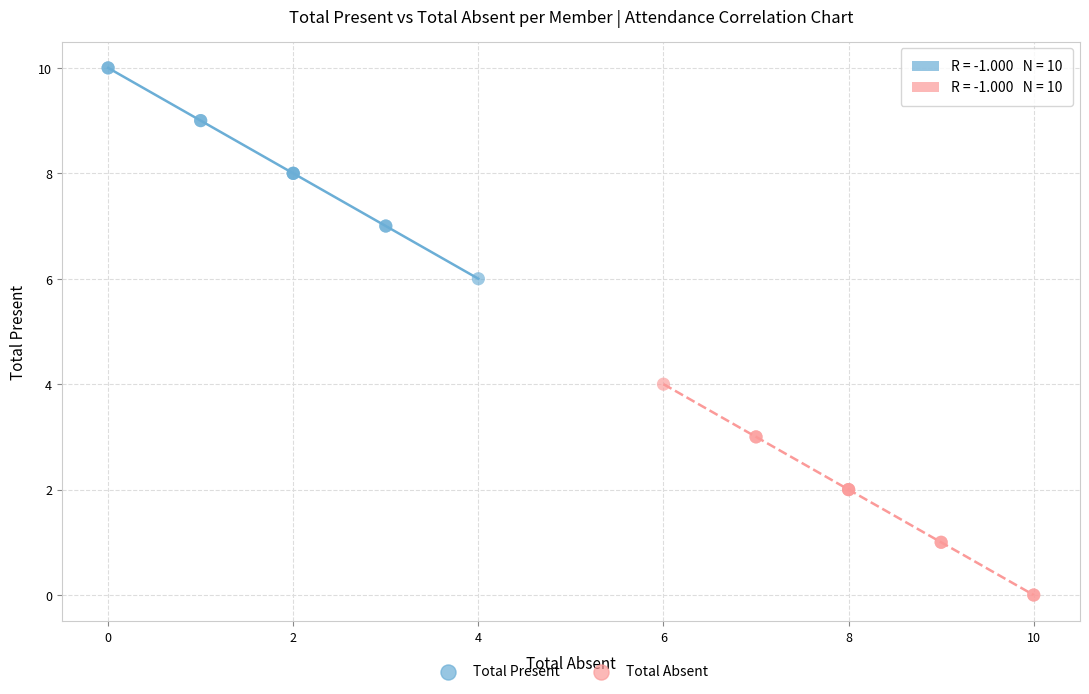

Which series contains the highest Y value?

Total Present